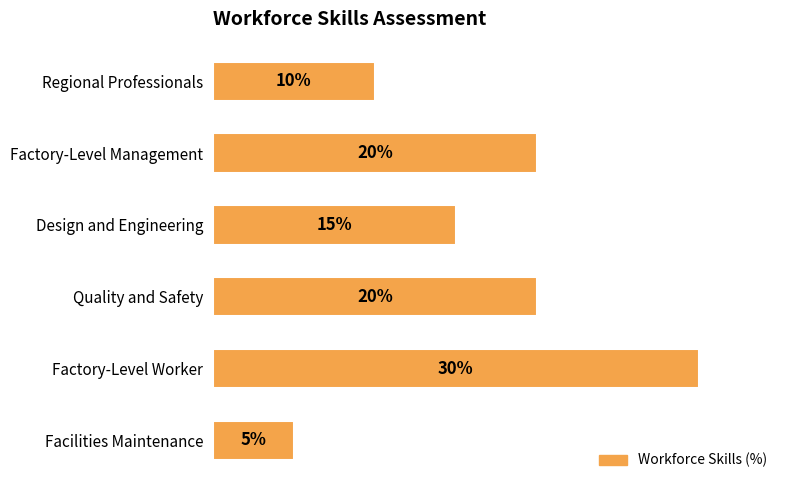

Which category has the highest value across all series?

Factory-Level Worker